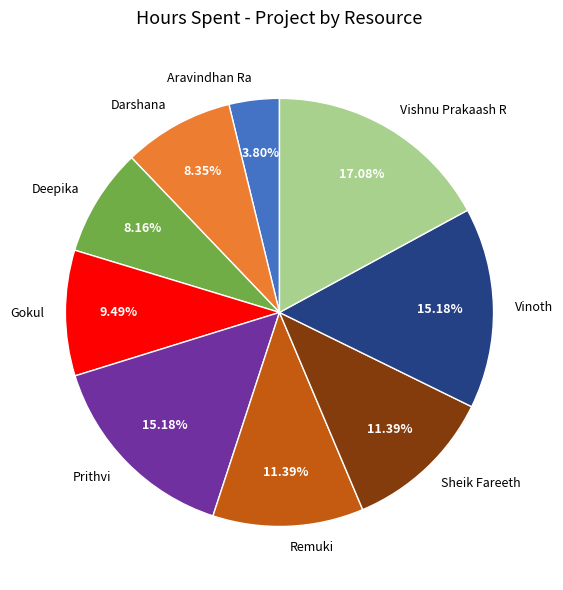

How much of the chart is everything except Deepika?

91.8%